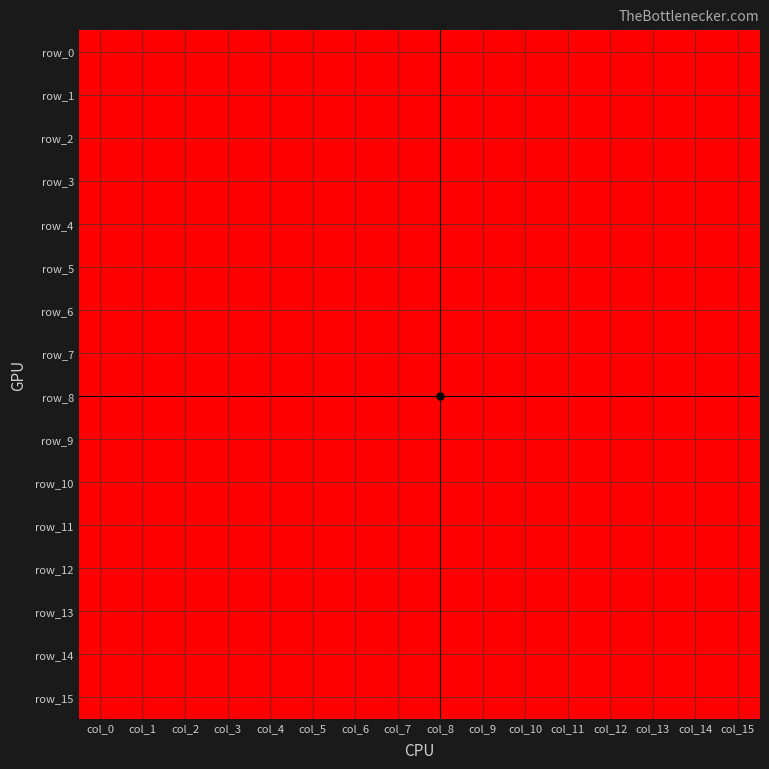

Which category has the lowest value in the row_3 series?

col_2